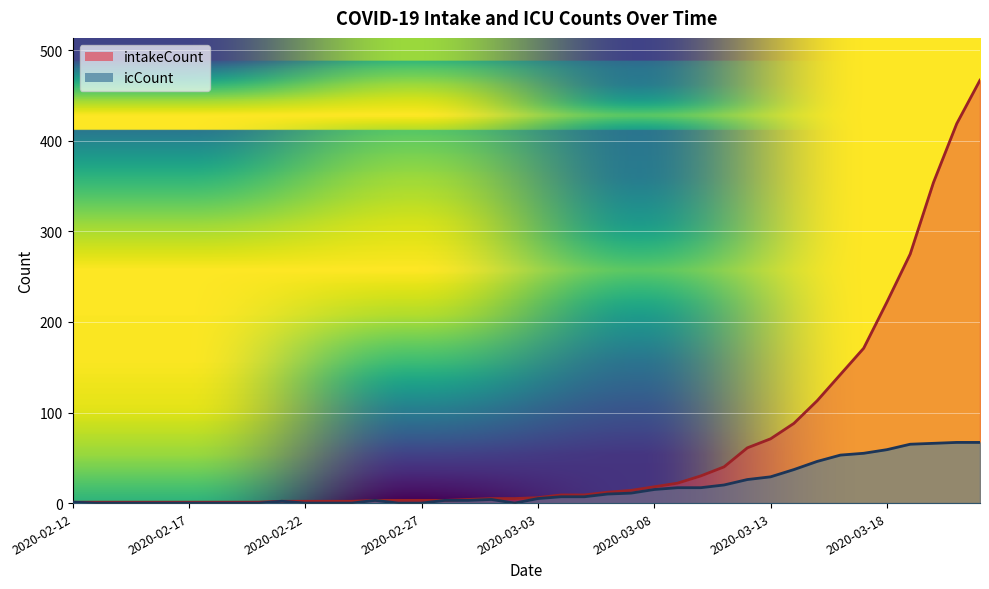

Between 2020-02-16 and 2020-03-20, which series saw the biggest shift?

intakeCount